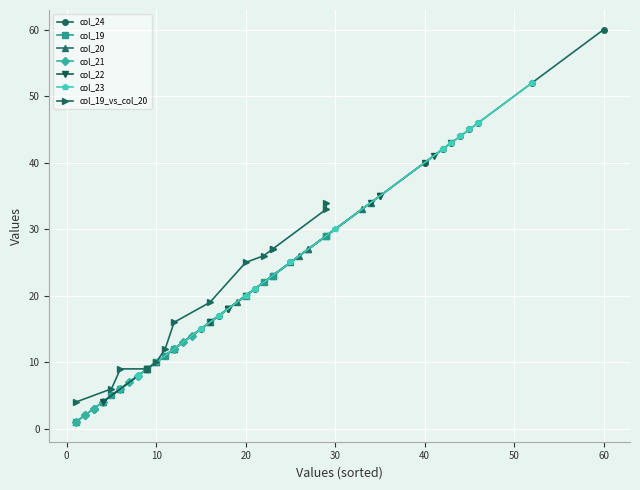

What is the lowest value of the col_24 series?

8